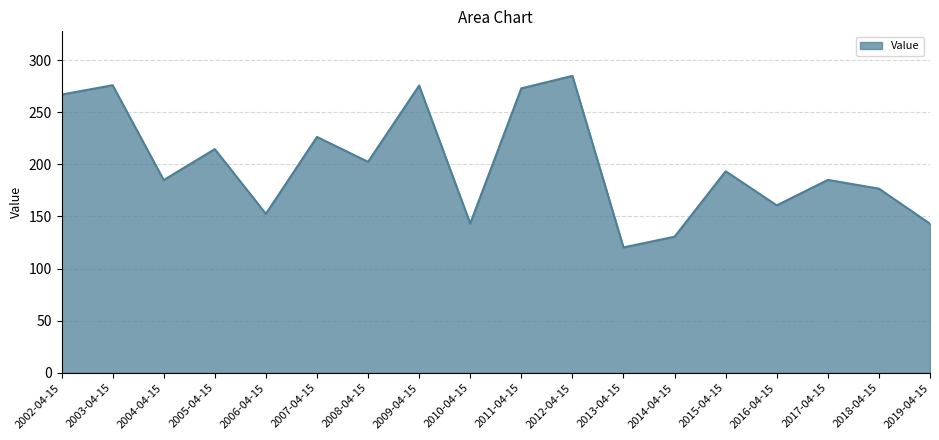

What is the sum of the values at 2012-04-15 and 2010-04-15?

428.2